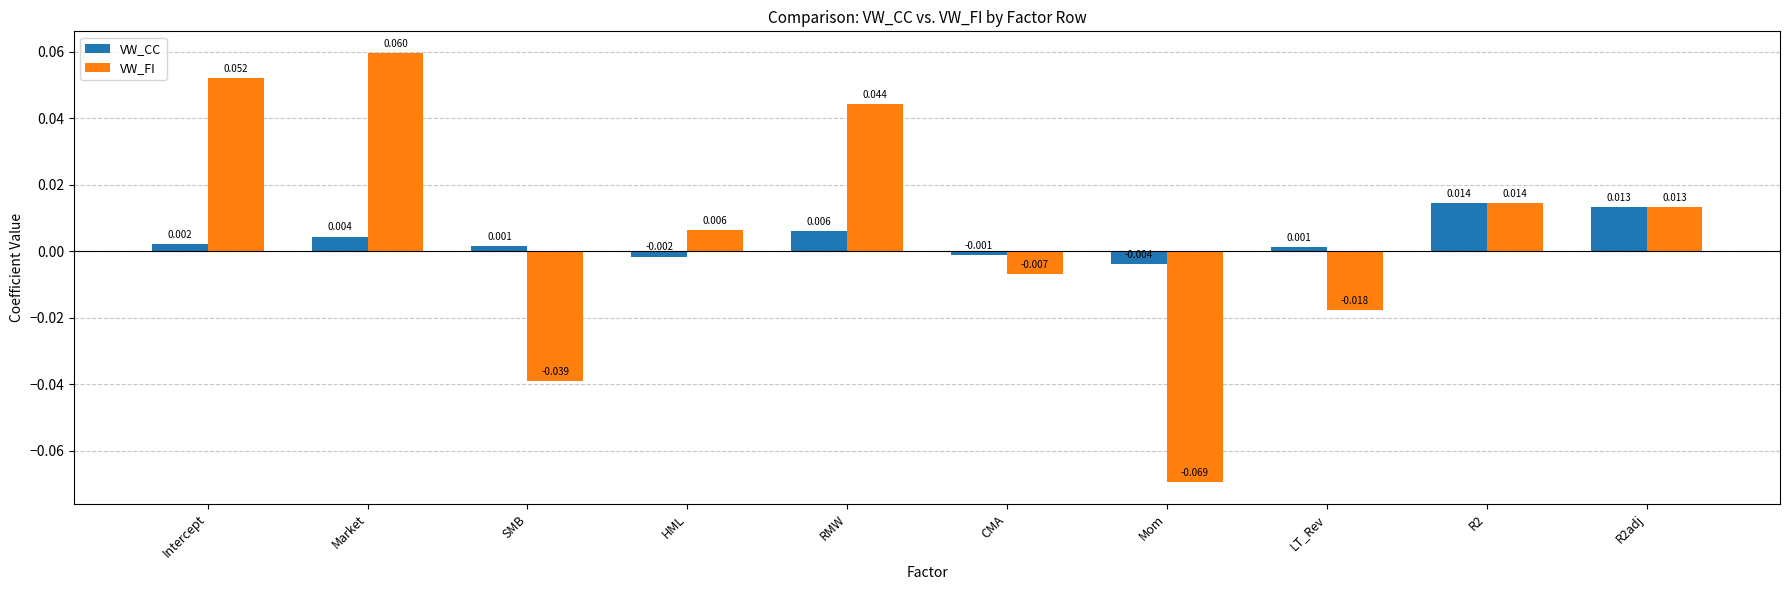

At how many categories does at least one series exceed 0?

8